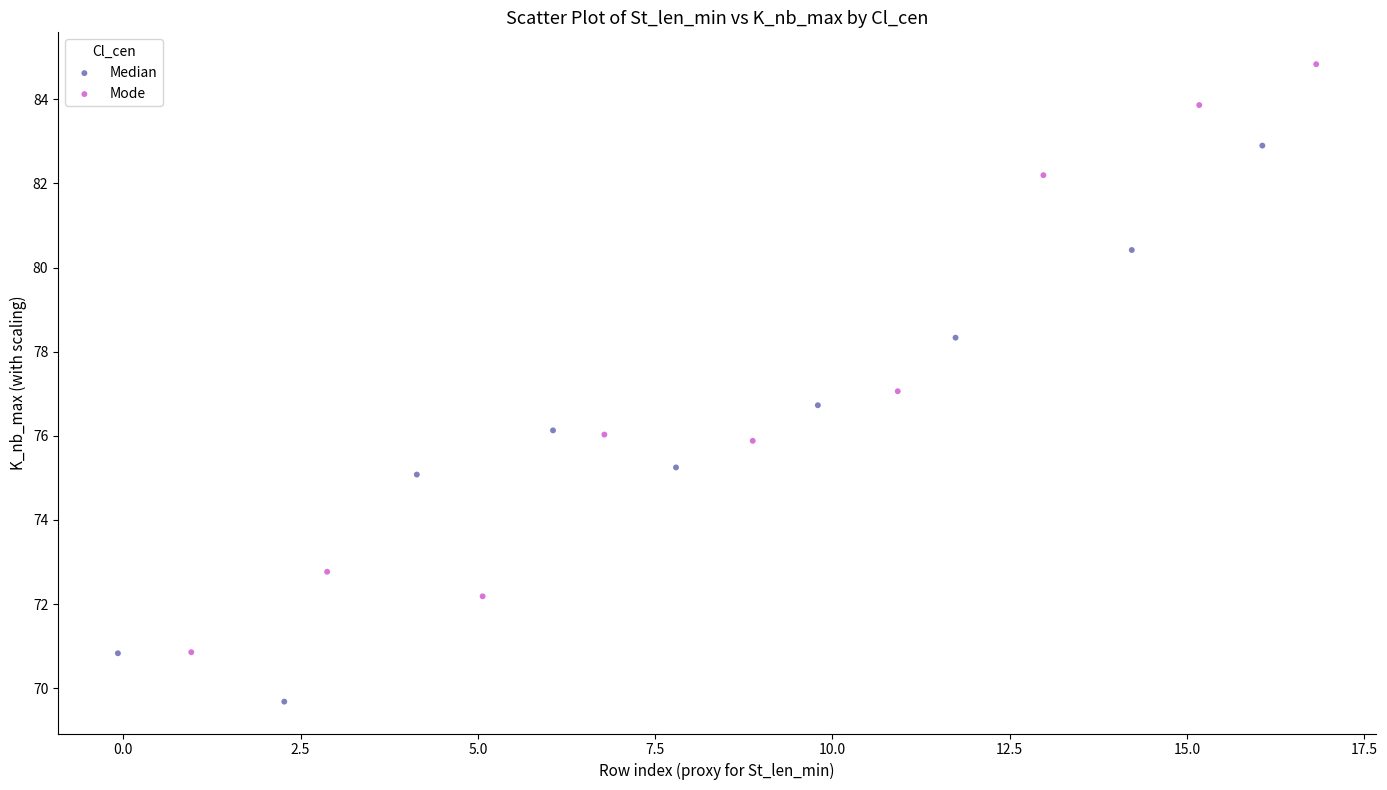

Which series reaches the minimum Y coordinate?

Median